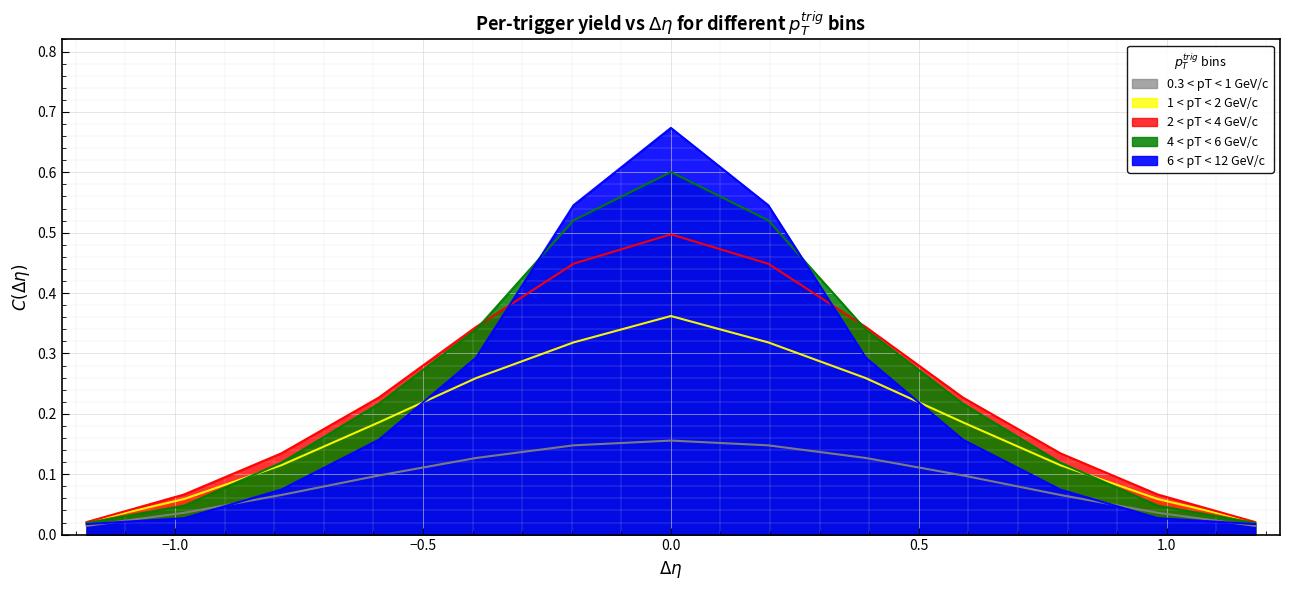

Rank the categories by 4 < pT < 6 GeV/c value from lowest to highest.

-1.1781, 1.1781, -0.9817, 0.9817, -0.7854, 0.7854, -0.589, 0.589, -0.3927, 0.3927, -0.1963, 0.1963, 0.0